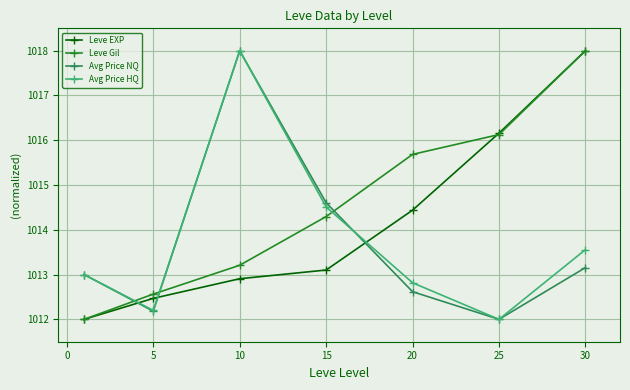

Which series has the largest total across all categories?

Leve Gil